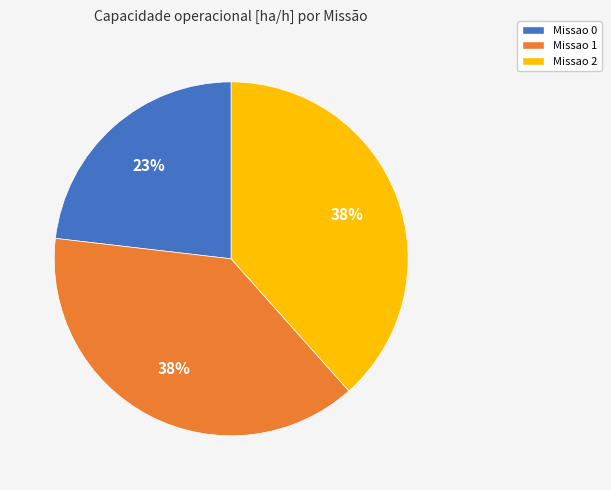

Approximately how many times larger is the value at Missao 1 compared to Missao 2?

1.0